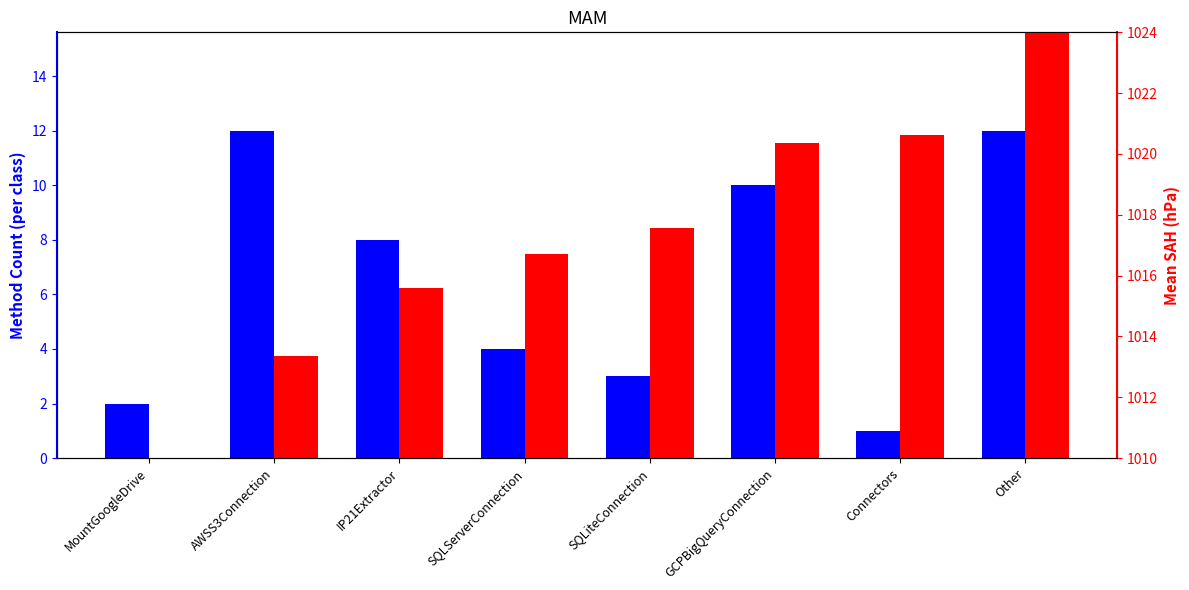

Reading left to right, list all the values displayed in this chart.

Method Count: 2.0	12.0	8.0	4.0	3.0	10.0	1.0	12.0
Cumulative ID (scaled): 1010.0	1013.4	1015.6	1016.7	1017.6	1020.4	1020.6	1024.0